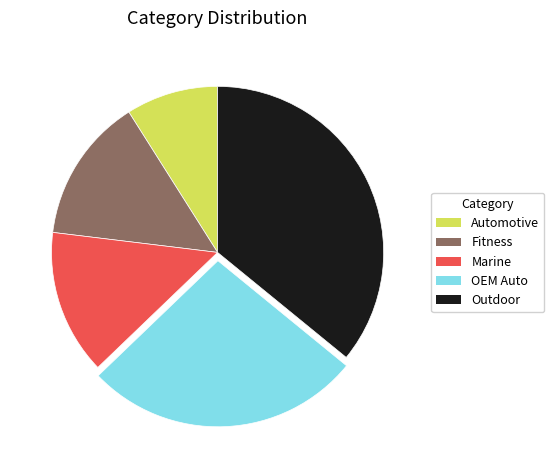

Combined, do Marine and OEM Auto account for over 50%?

No